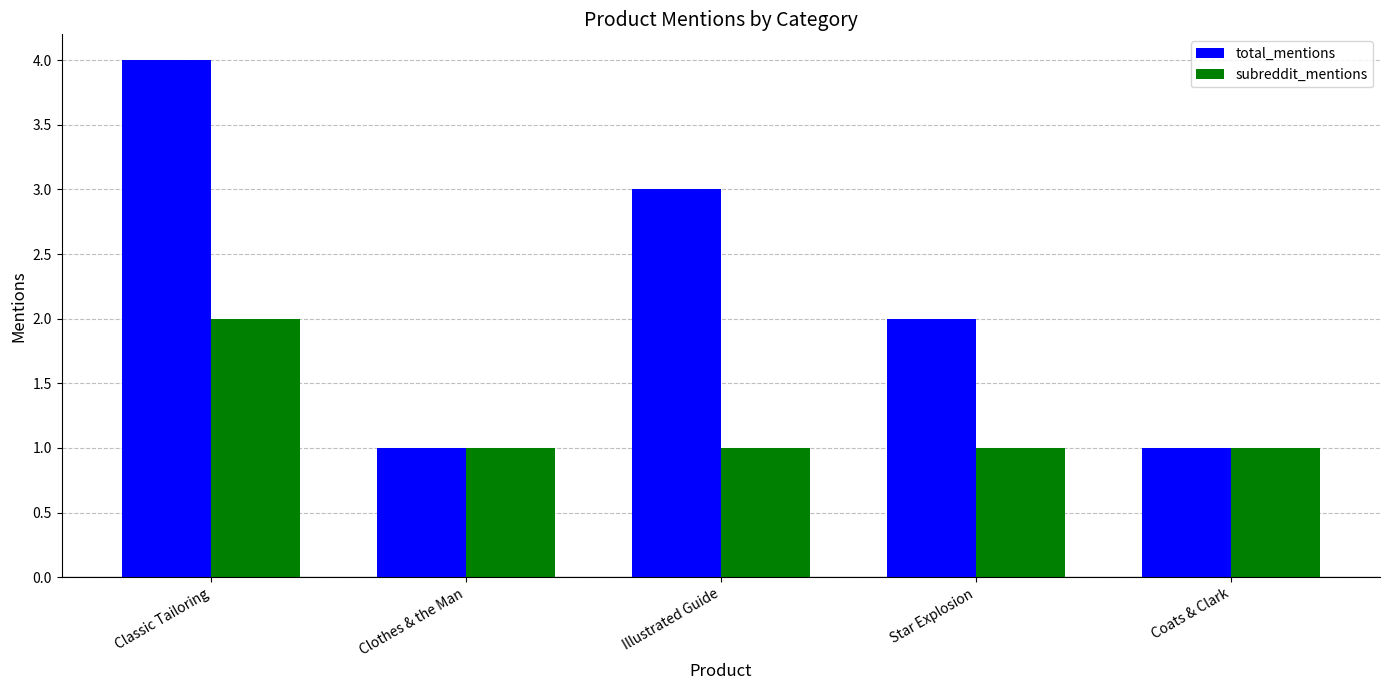

What is the spread (max minus min) of values at Star Explosion?

1